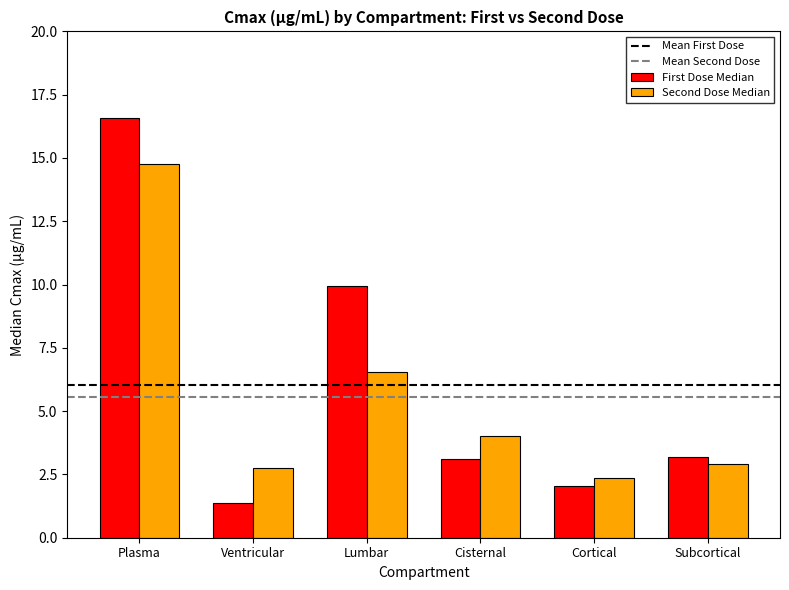

At which category is the sum across all series the highest?

Plasma